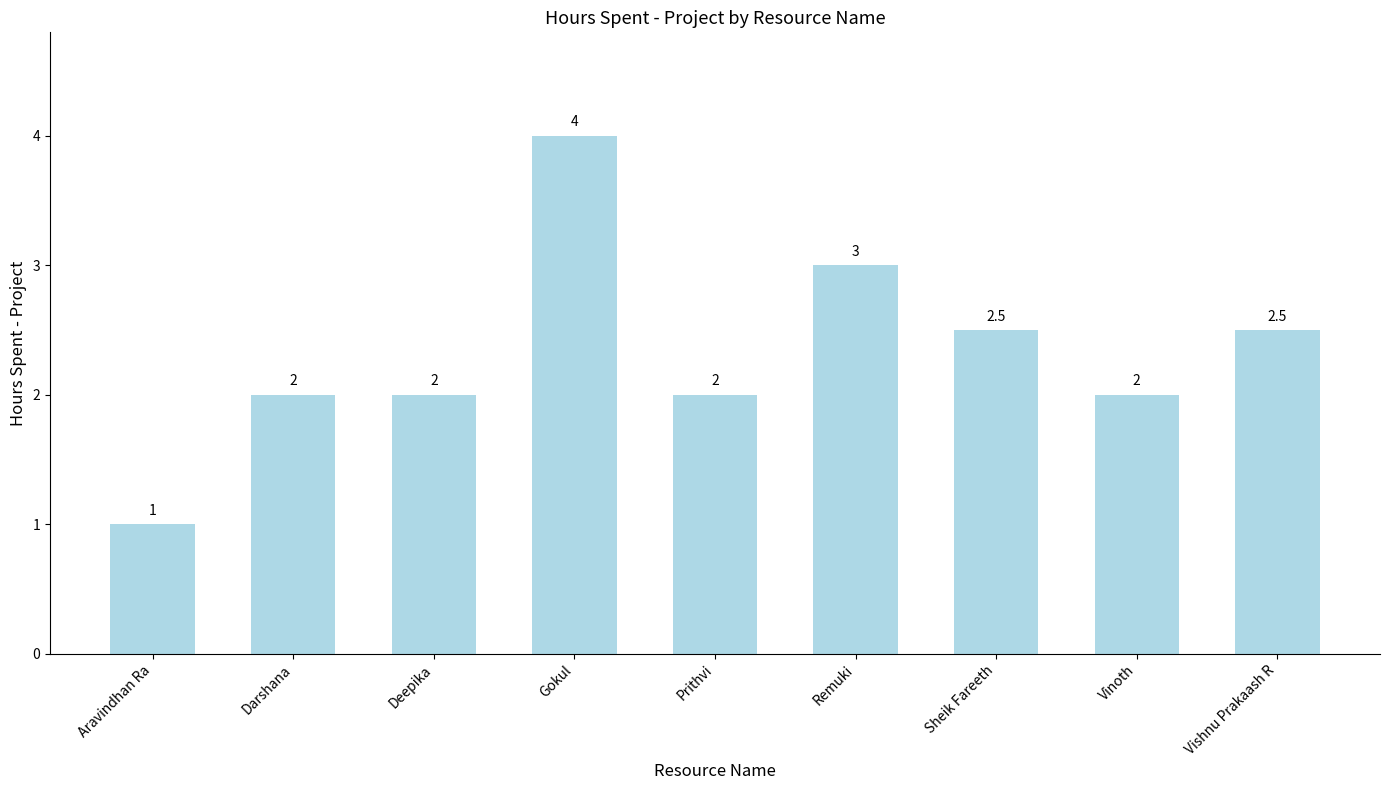

Reading left to right, list all the values displayed in this chart.

1.0	2.0	2.0	4.0	2.0	3.0	2.5	2.0	2.5